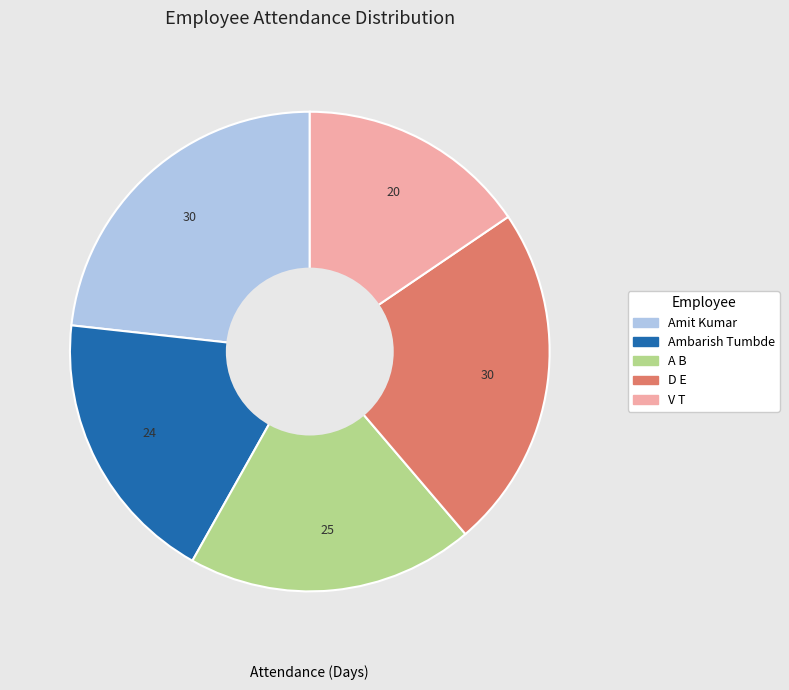

What is the ratio of the value at Amit Kumar to the value at A B?

1.2